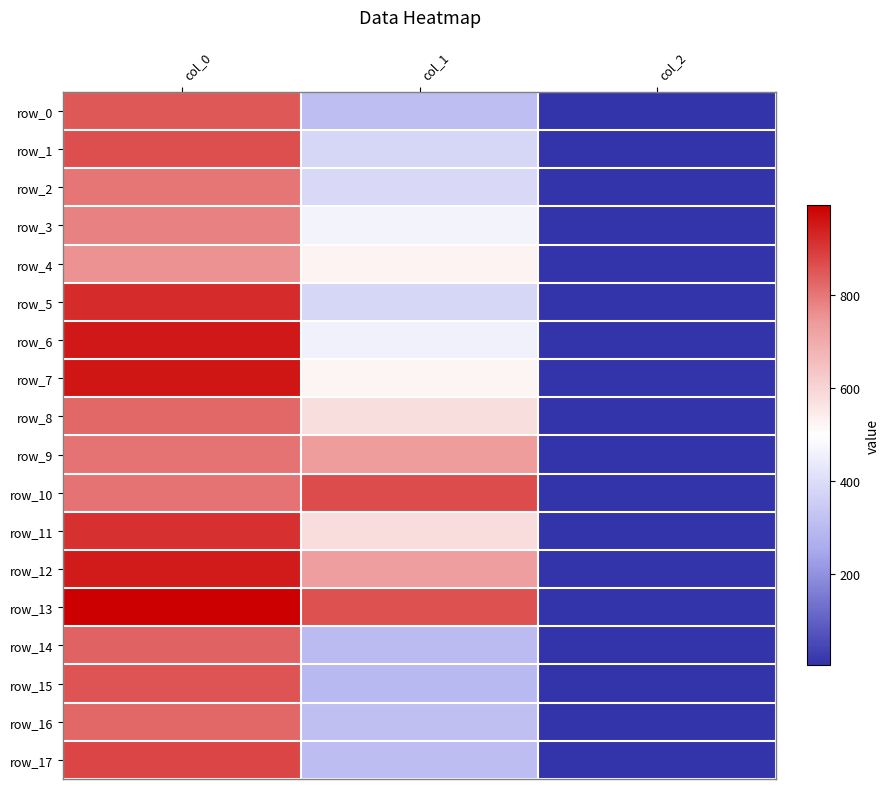

At which label does row_4 first exceed 526?

col_0